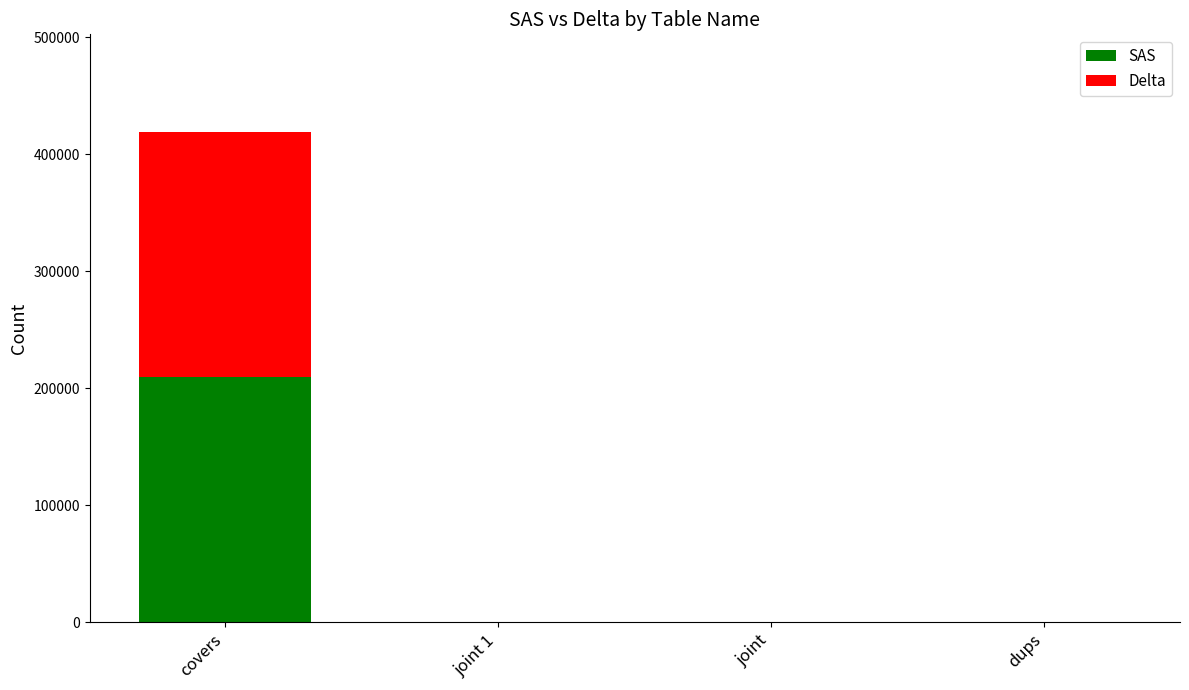

Are the bars grouped side by side (vs. stacked)?

No